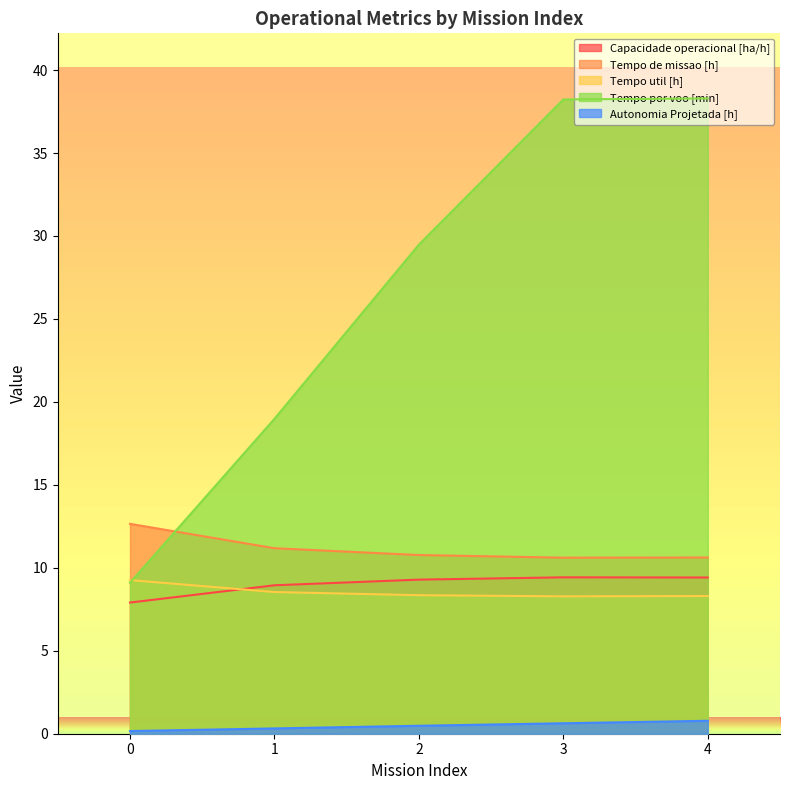

What is the difference between the highest and lowest values at 3?

37.6